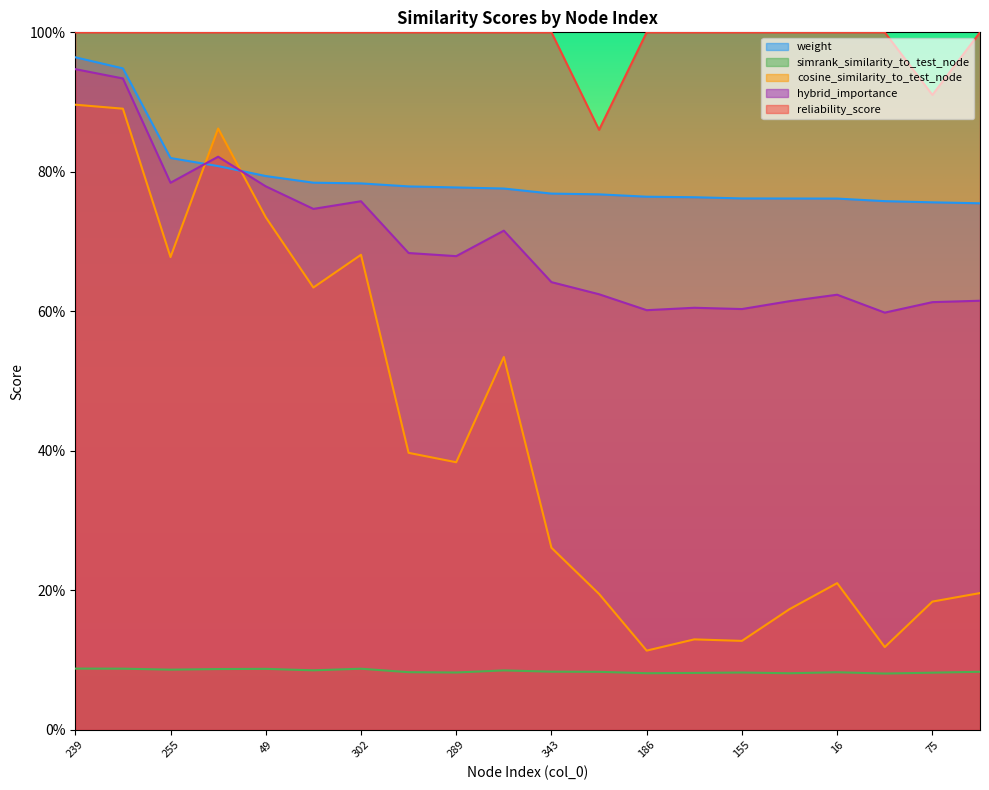

Does the chart display data point markers on the line(s)?

No